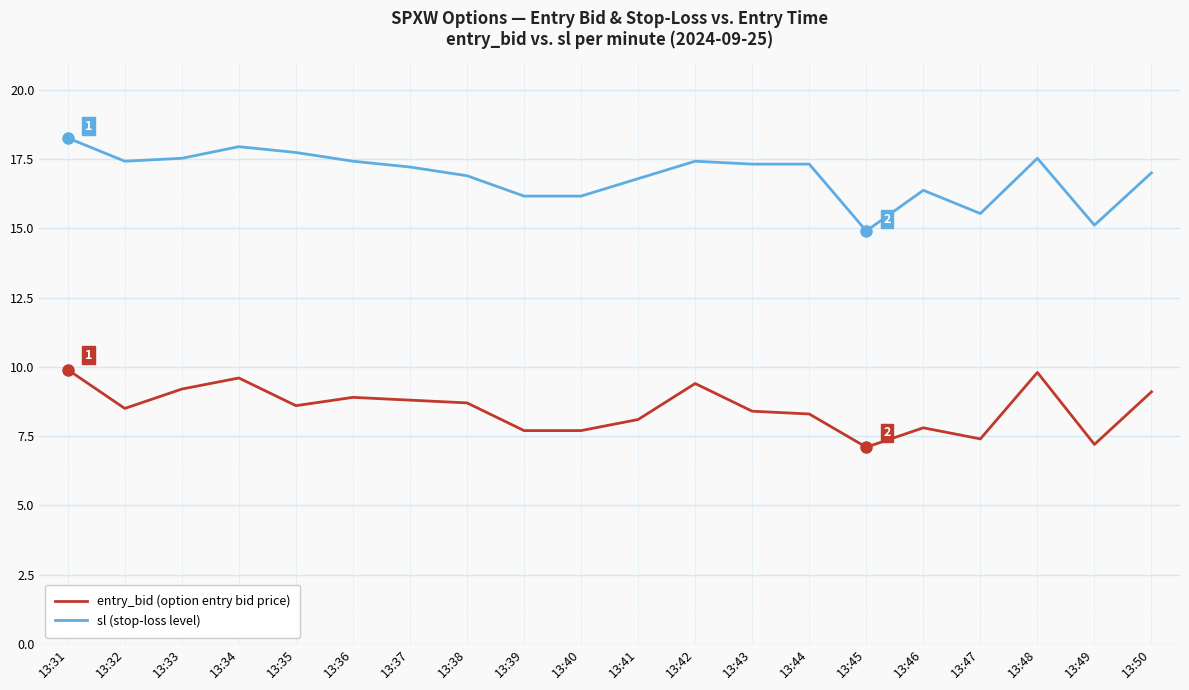

What is the minimum value for entry_bid (option entry bid price)?

7.1